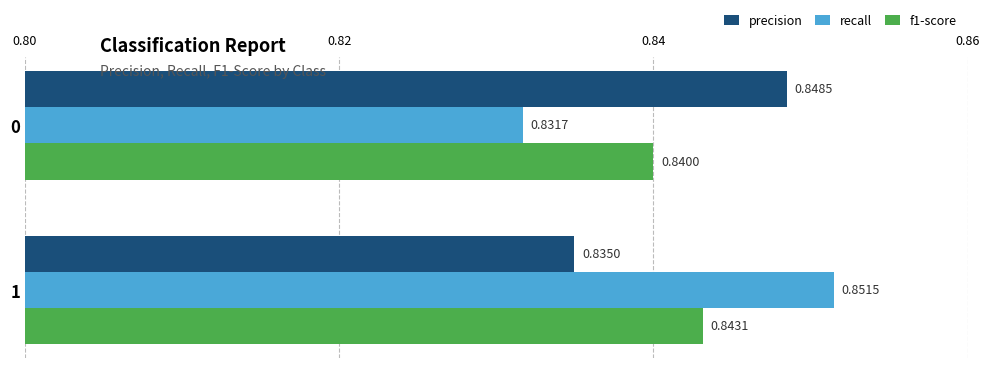

Count the recall values in the range 0 to 1.

2